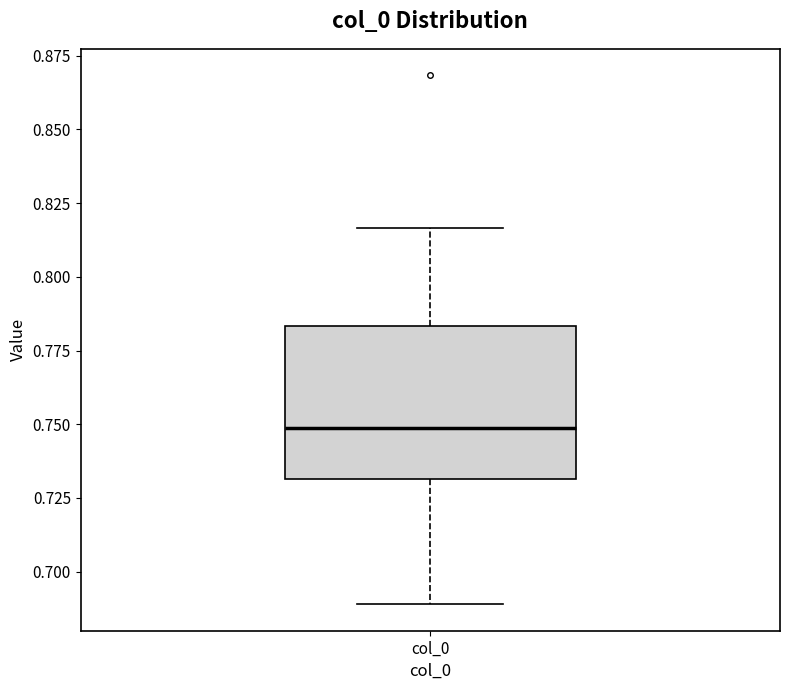

Where is the lower edge of the box for col_0 on the y-axis? The values are not printed on the chart, so give them approximately, as read against the axis.

0.730